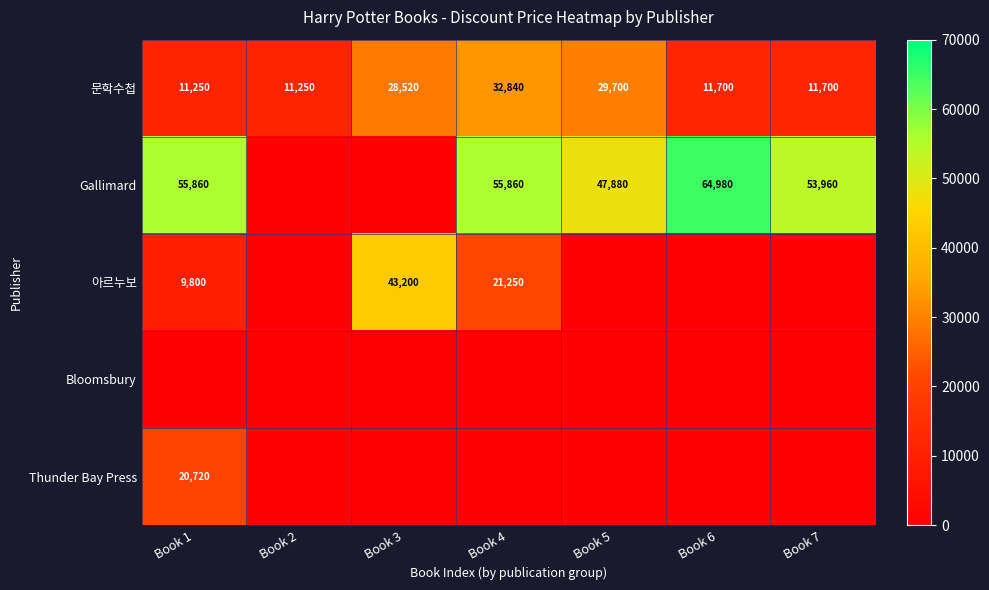

What is the minimum value for 문학수첩?

11250